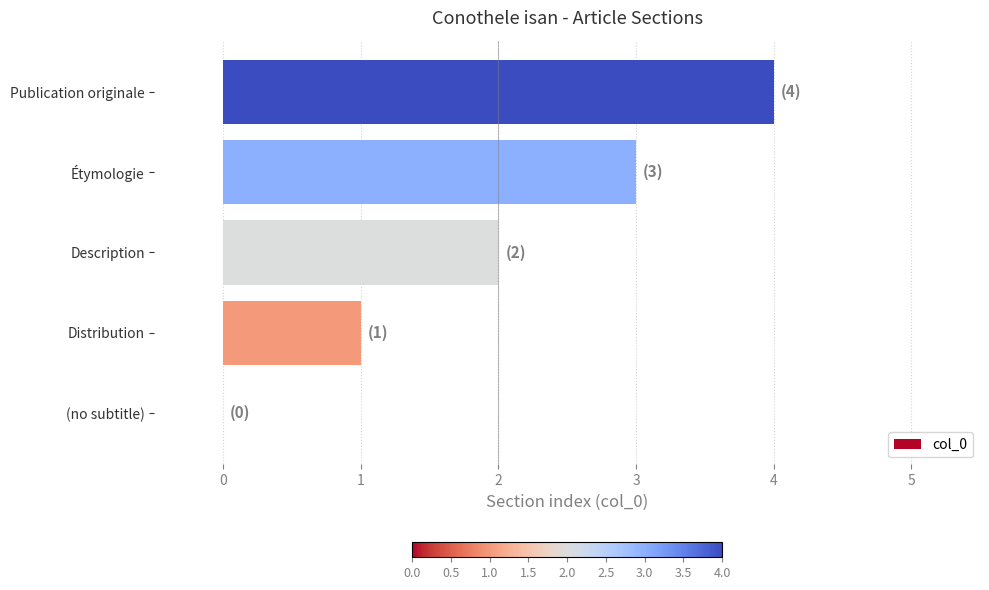

Which has a higher value, Distribution or Étymologie?

Étymologie